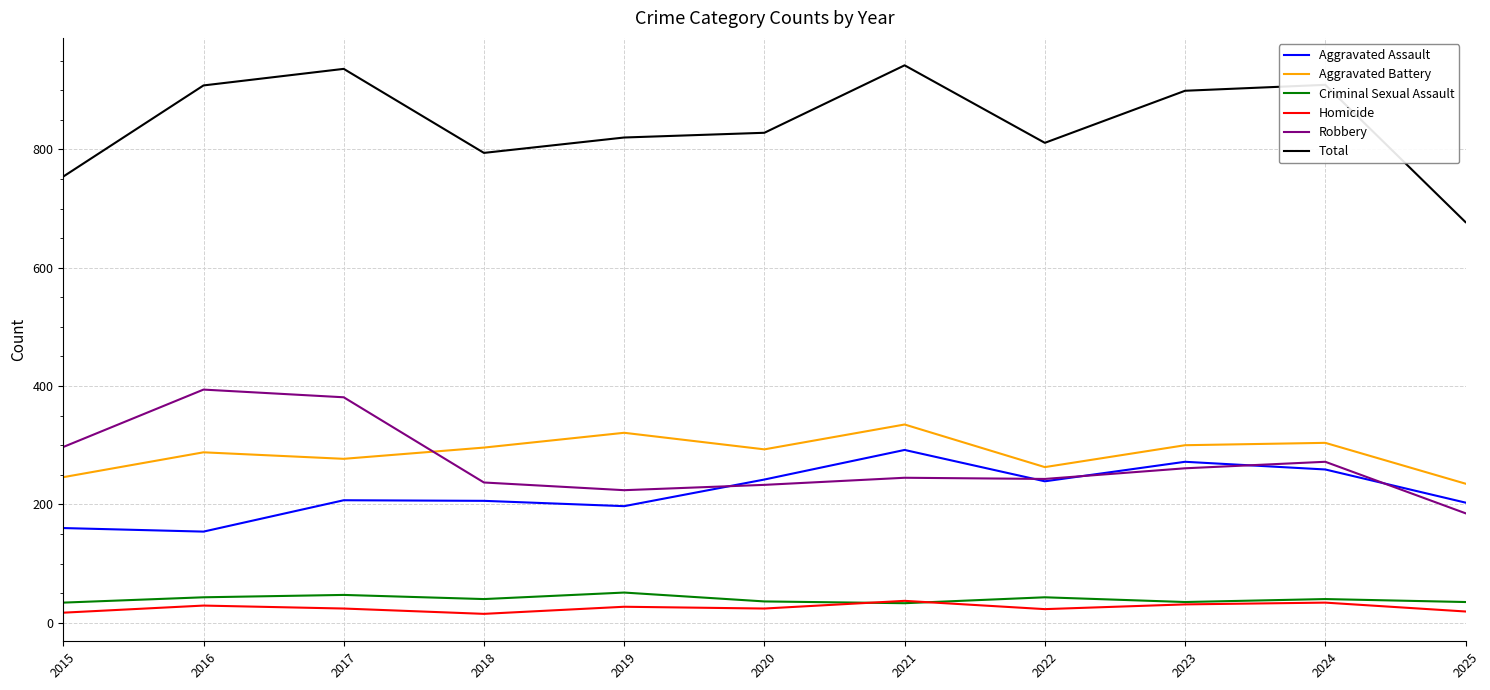

How many series are shown in this chart?

6